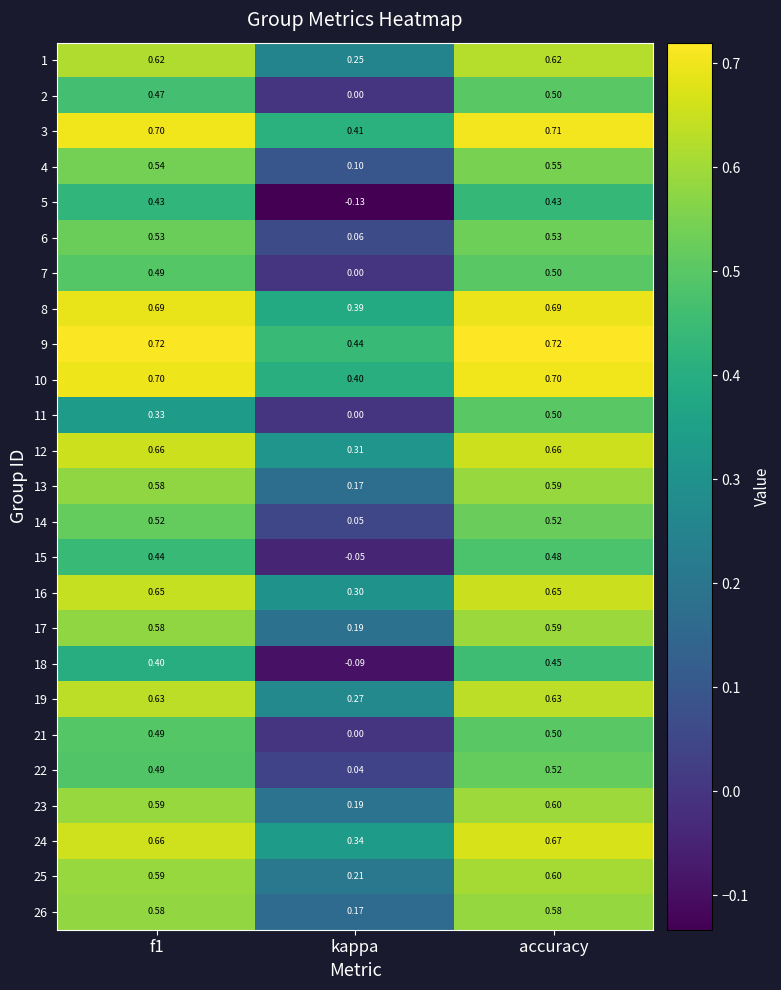

Which series has the largest range (max minus min)?

5